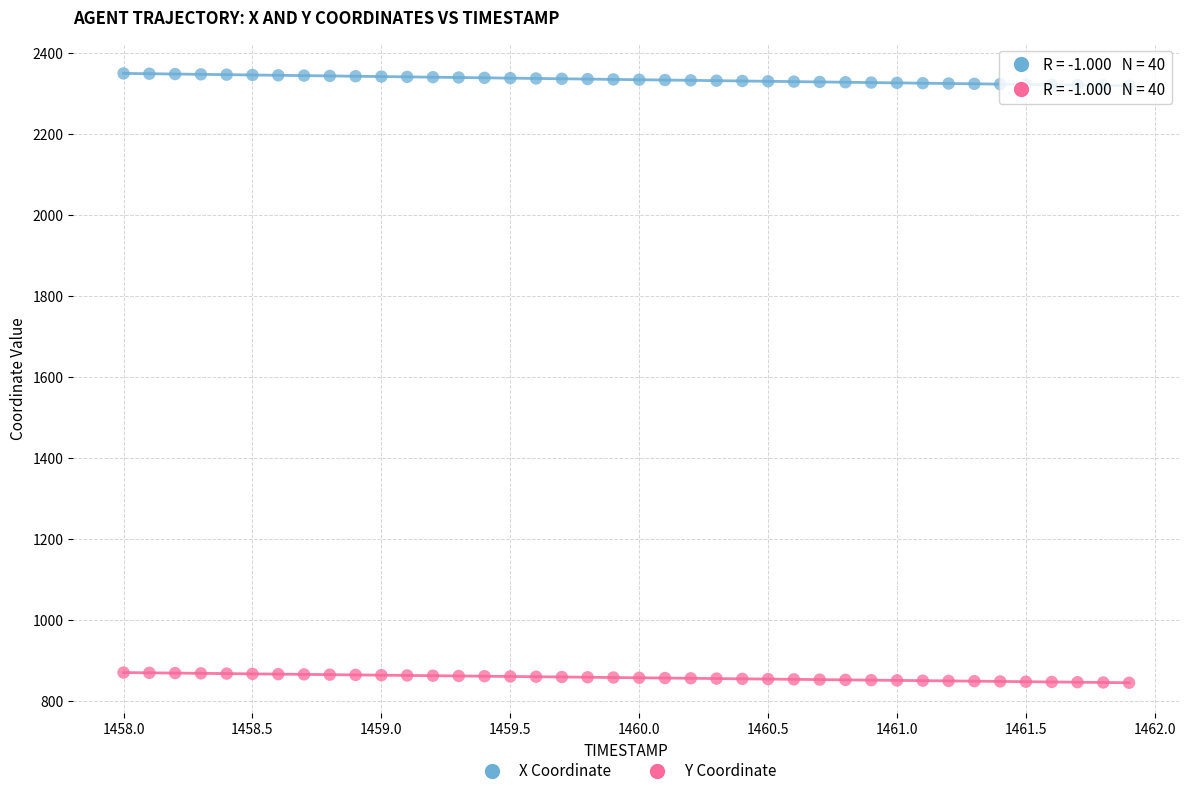

Which series reaches the maximum Y coordinate?

X Coordinate